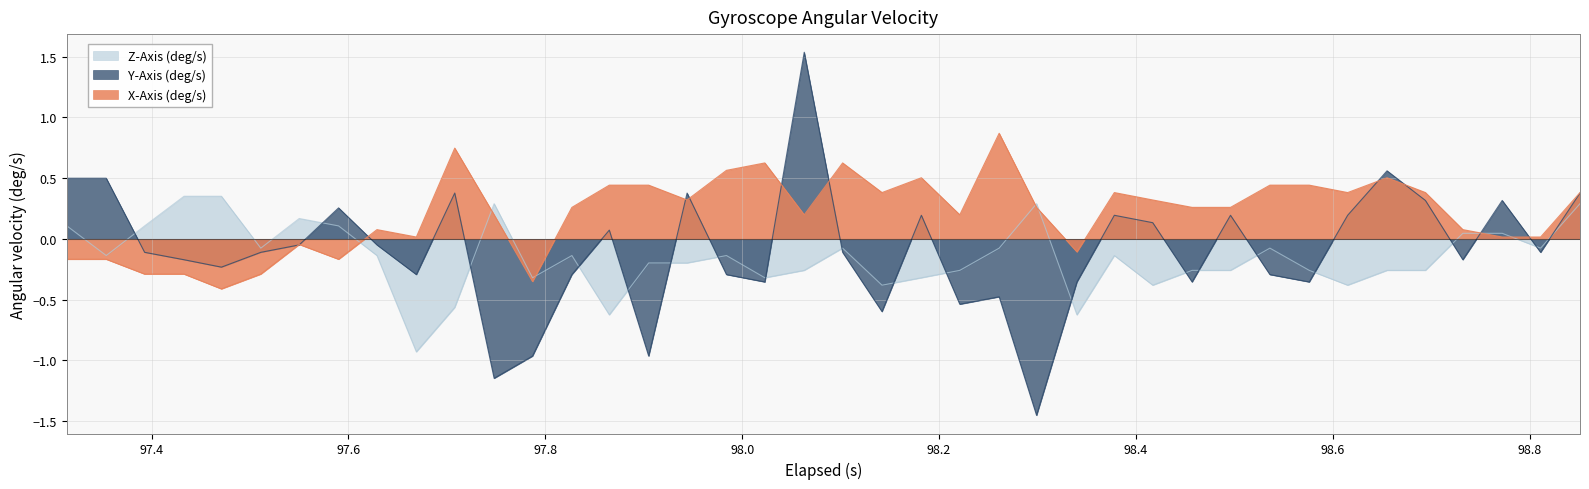

How many lines are shown in the chart?

3